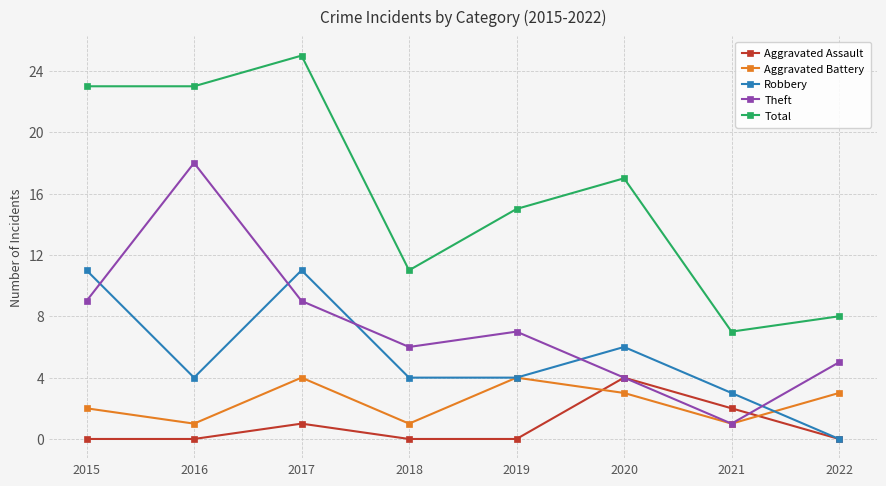

Is this an area chart (filled region under the line)?

No